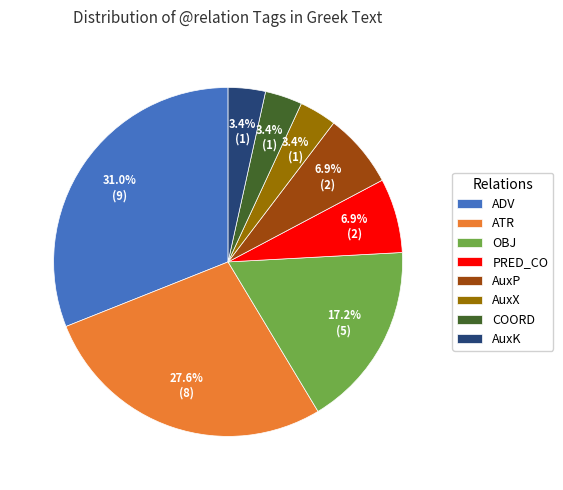

To the nearest percent, what is the average slice percentage?

12%